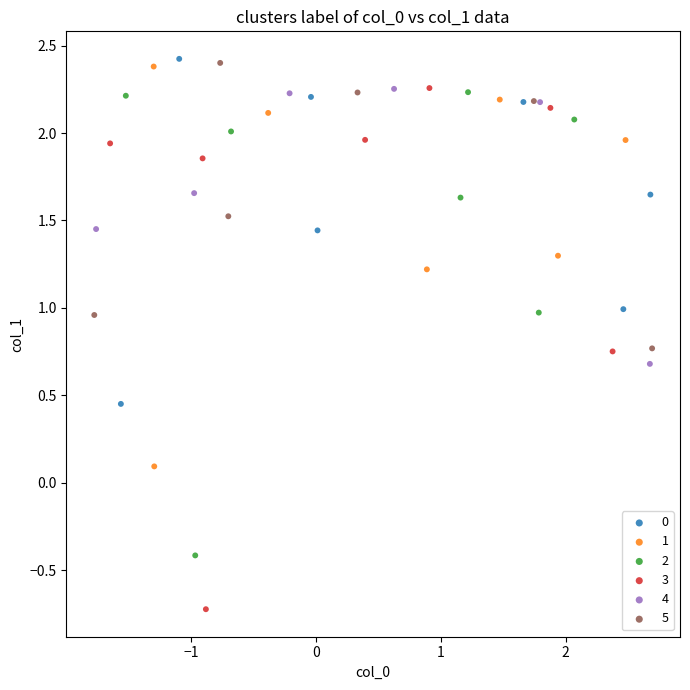

Which series contains the lowest Y value?

3